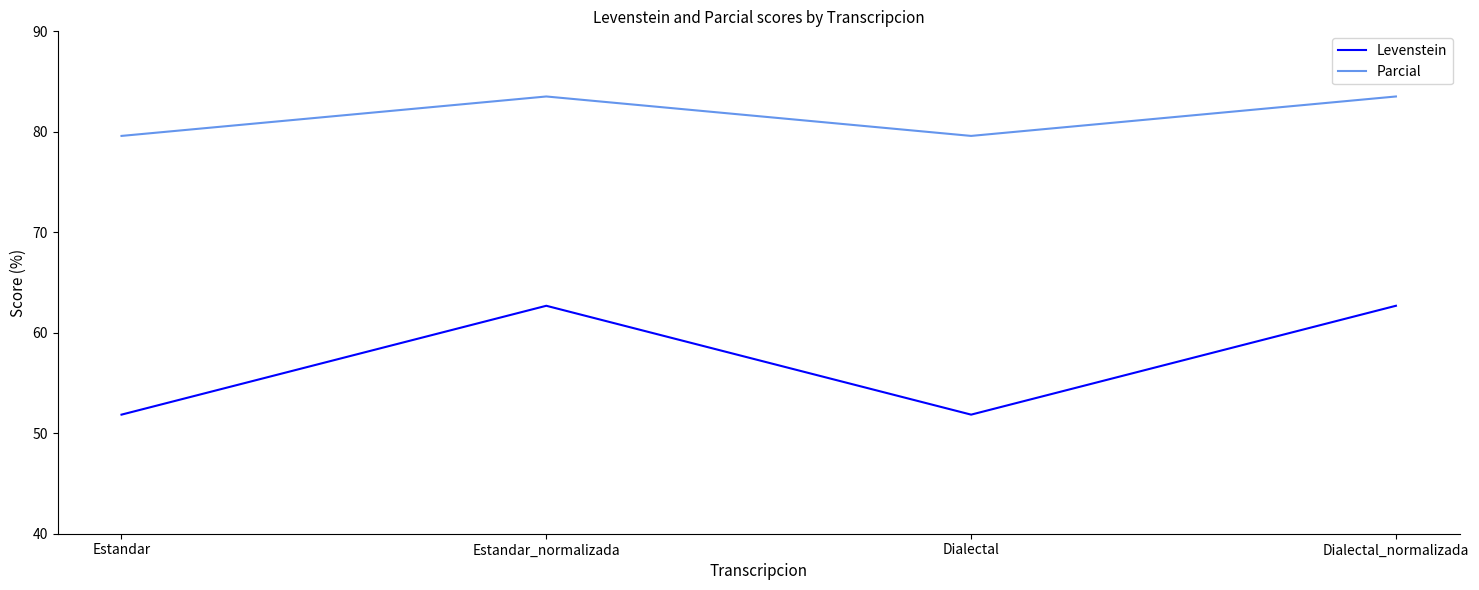

Which series changed the most between Dialectal and Dialectal_normalizada?

Levenstein